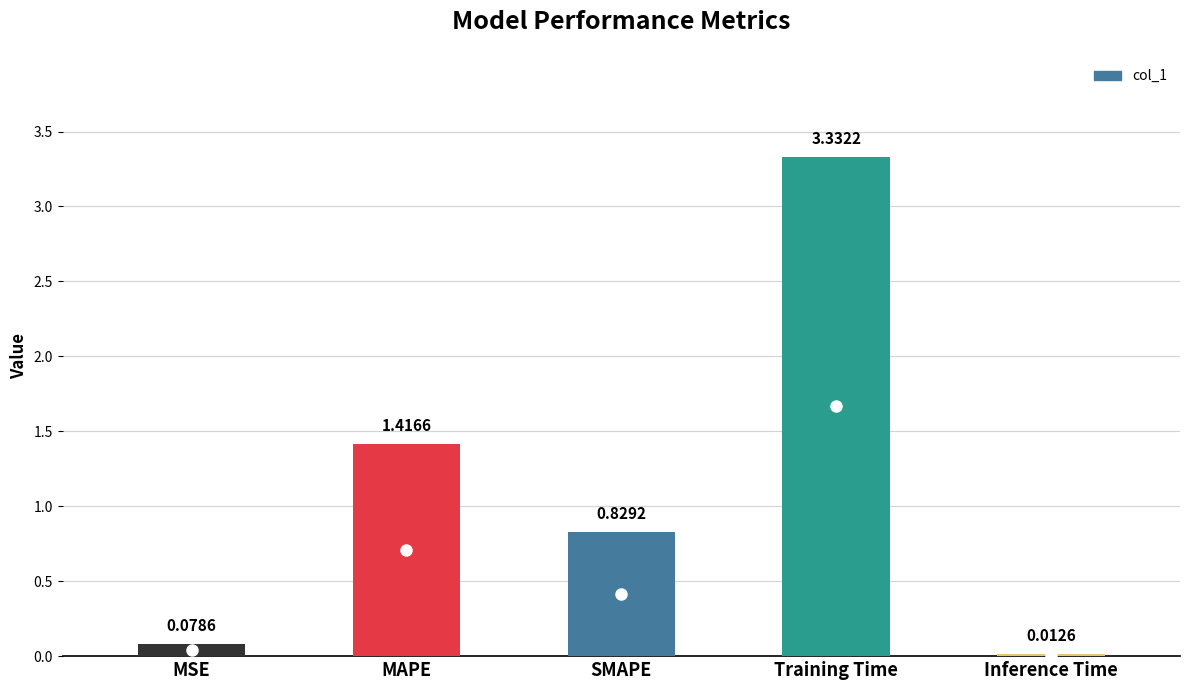

What is the sum of all values?

5.7